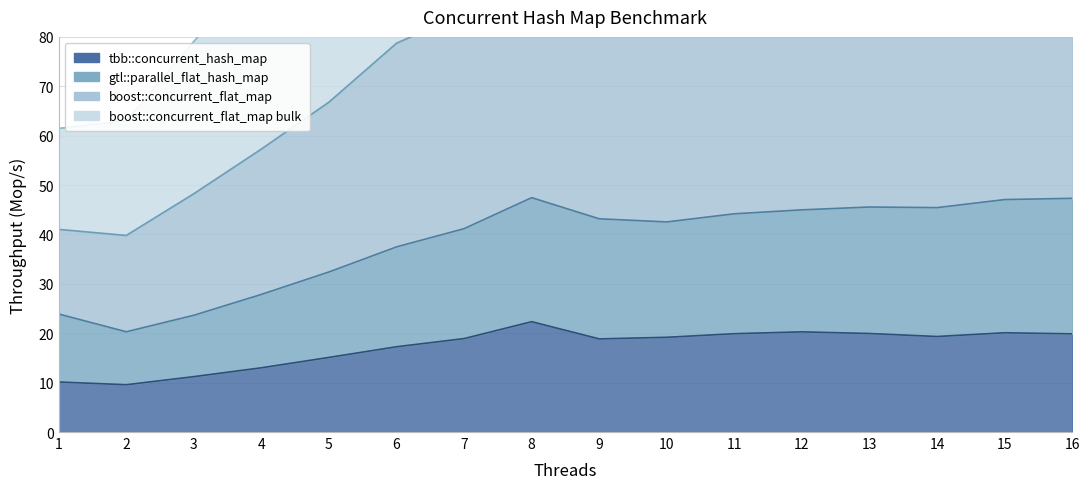

True or false: tbb::concurrent_hash_map and boost::concurrent_flat_map bulk cross at least once.

False